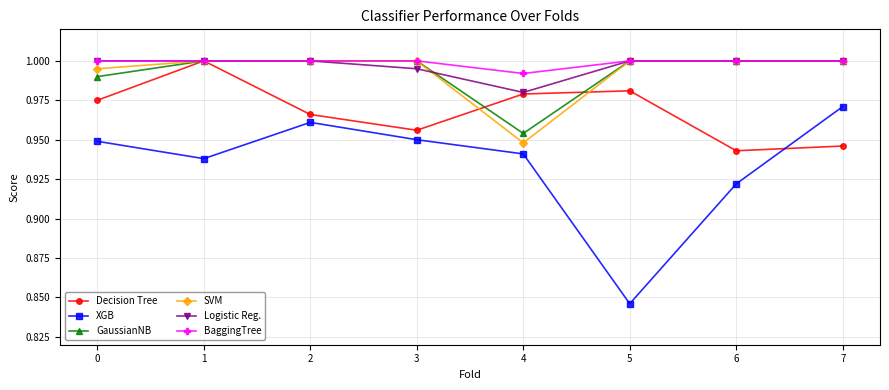

The value of Logistic Reg. at 3 is 1.0. True or false?

True